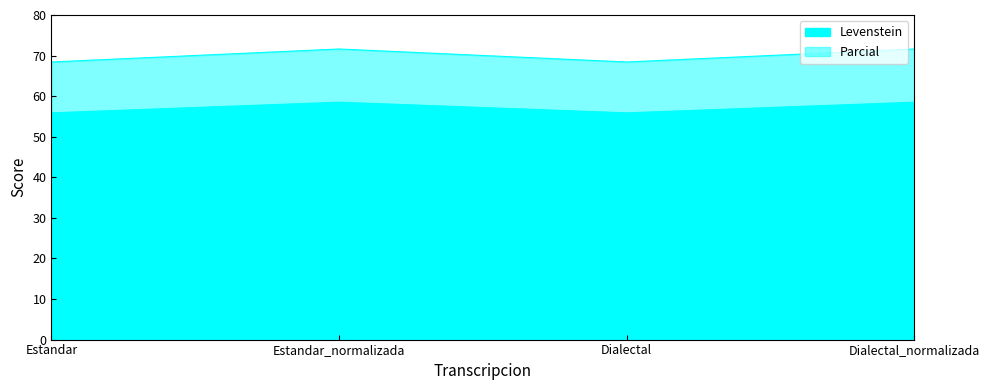

What is the highest value of the Levenstein series?

58.5